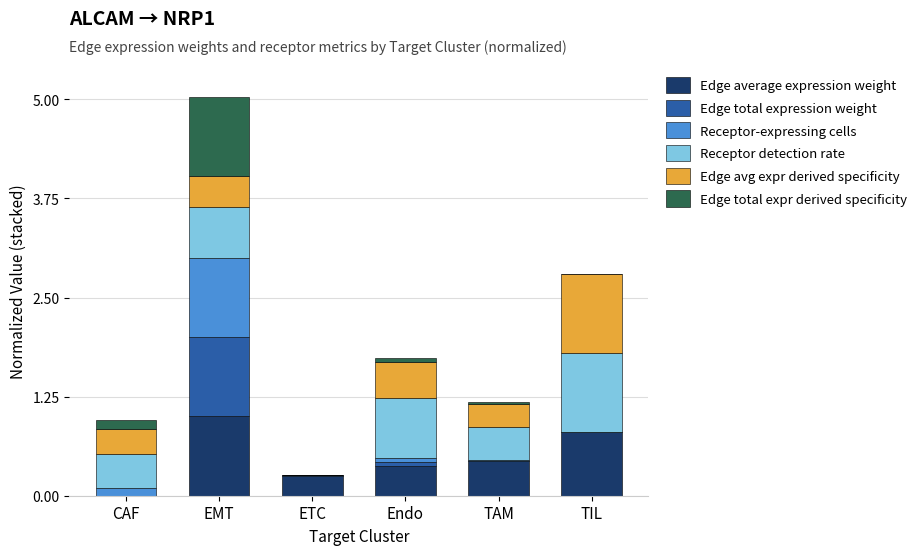

At which category is the sum across all series the highest?

EMT